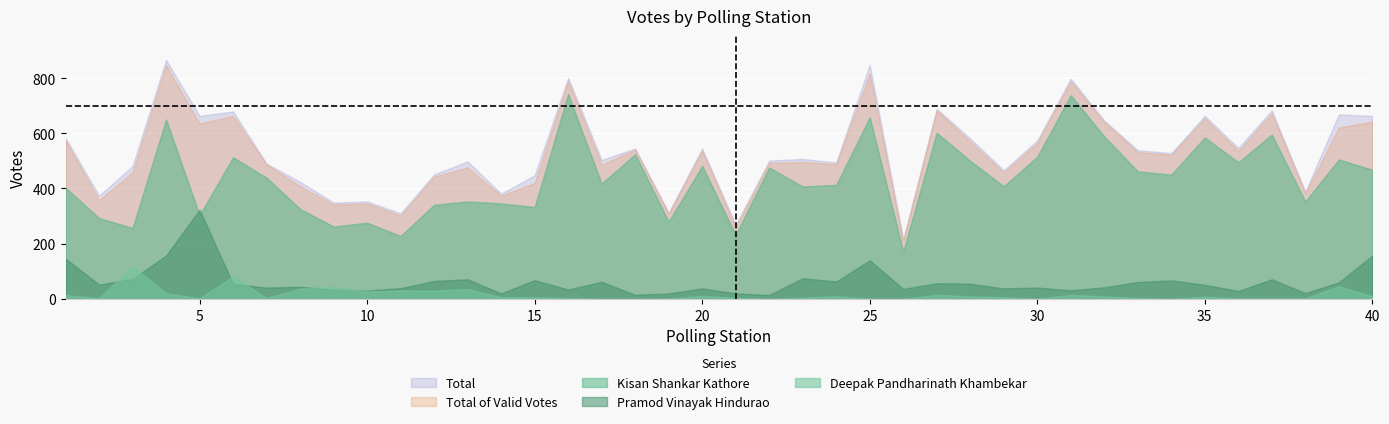

True or false: Deepak Pandharinath Khambekar and Total intersect in this chart.

False